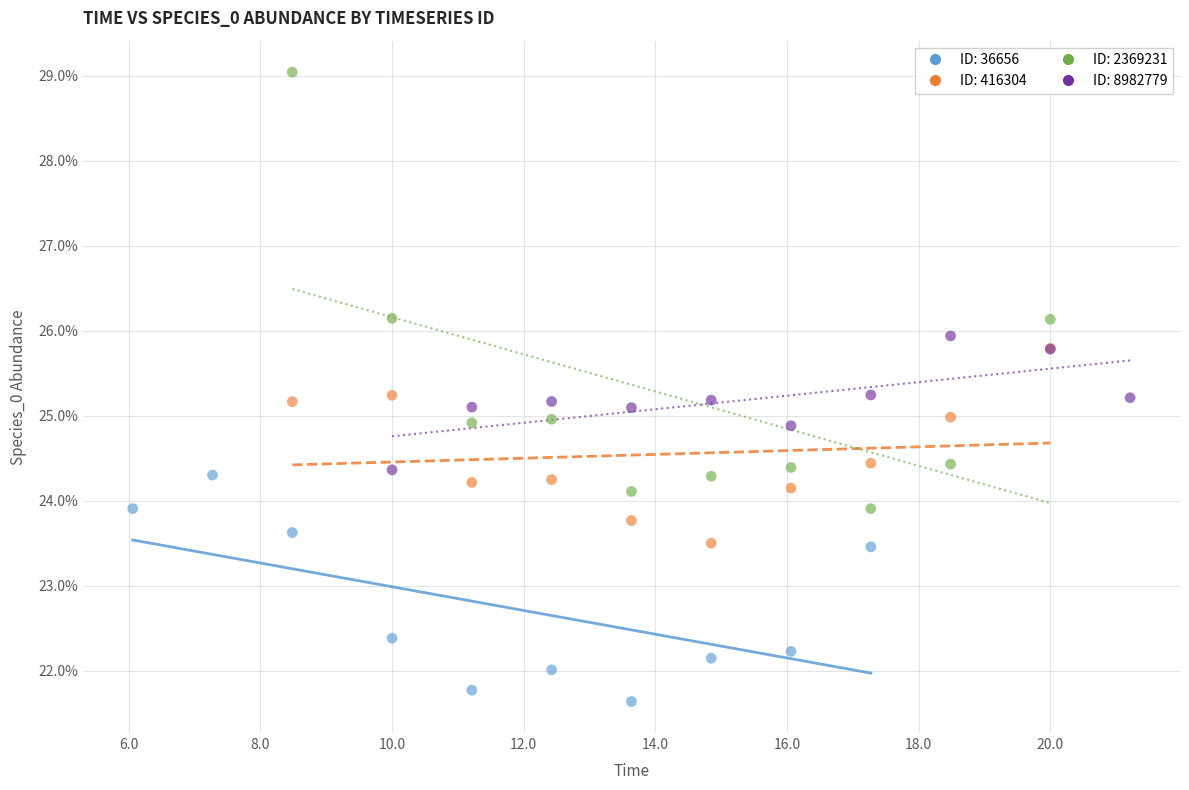

Which series contains the highest Y value?

ID: 2369231